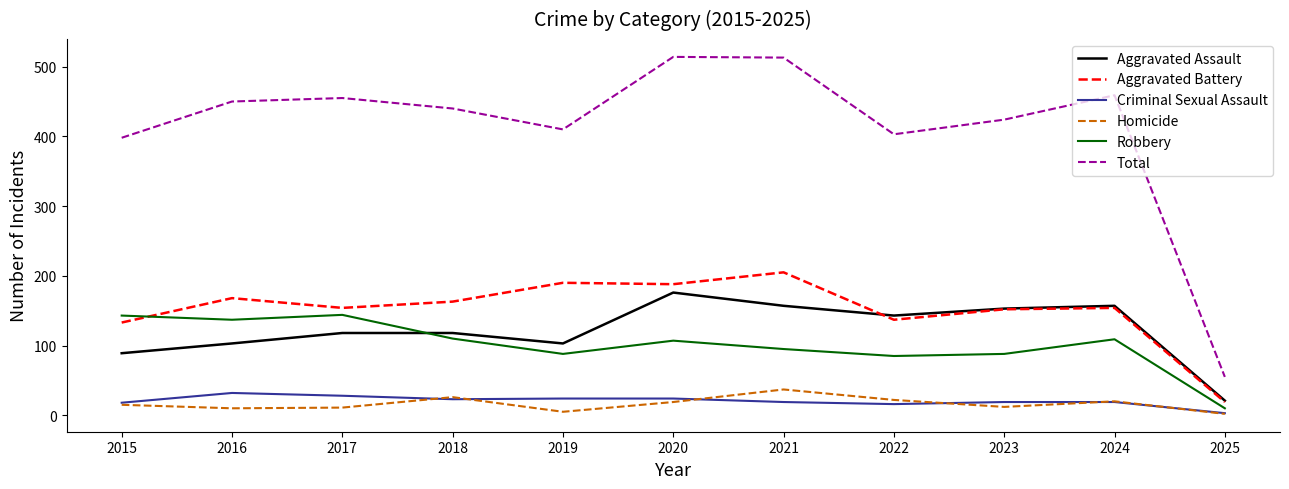

The value of Total at 2024 is 459. True or false?

True